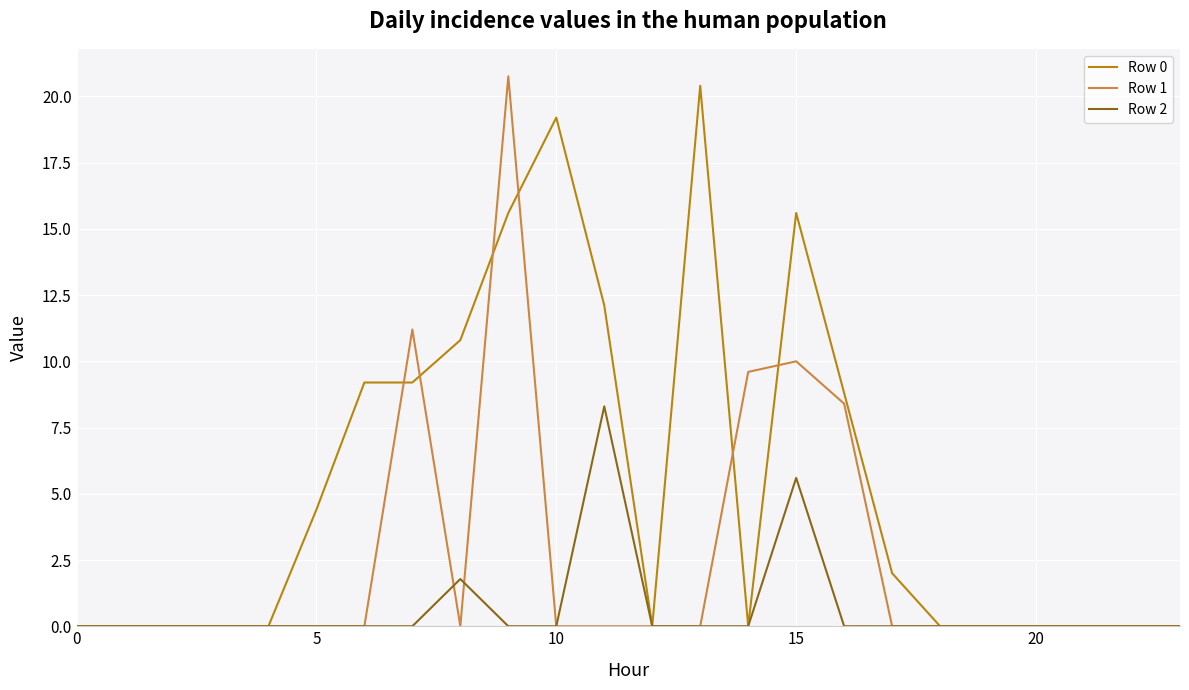

True or false: Row 0 and Row 1 intersect in this chart.

True